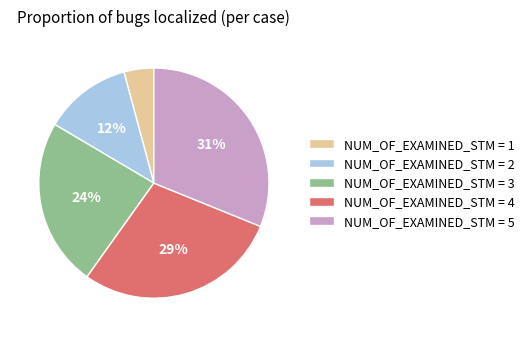

Rank the categories by value from highest to lowest.

NUM_OF_EXAMINED_STM = 5, NUM_OF_EXAMINED_STM = 4, NUM_OF_EXAMINED_STM = 3, NUM_OF_EXAMINED_STM = 2, NUM_OF_EXAMINED_STM = 1